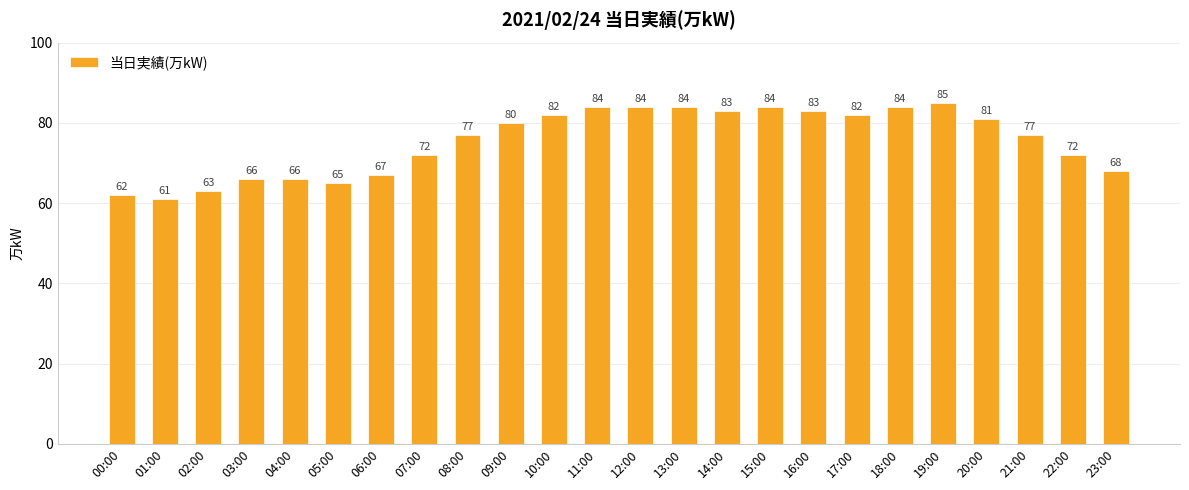

Does the chart contain stacked bars?

No